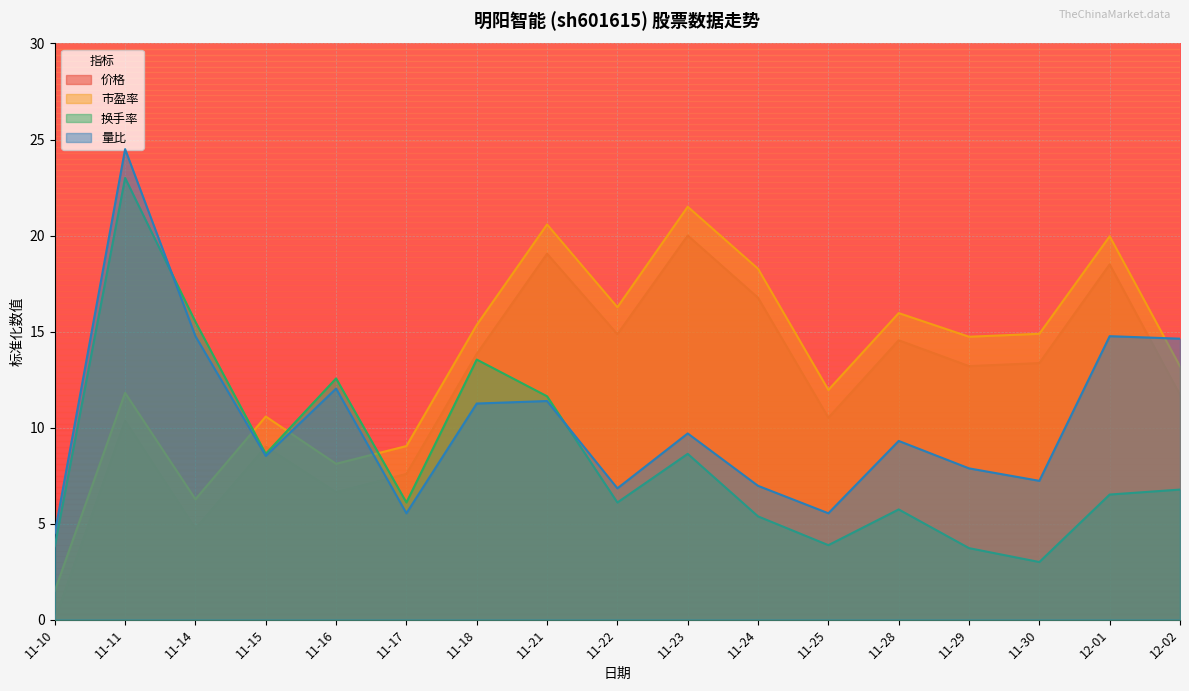

The 量比 series shows 4.5 at 11-10. True or false?

True